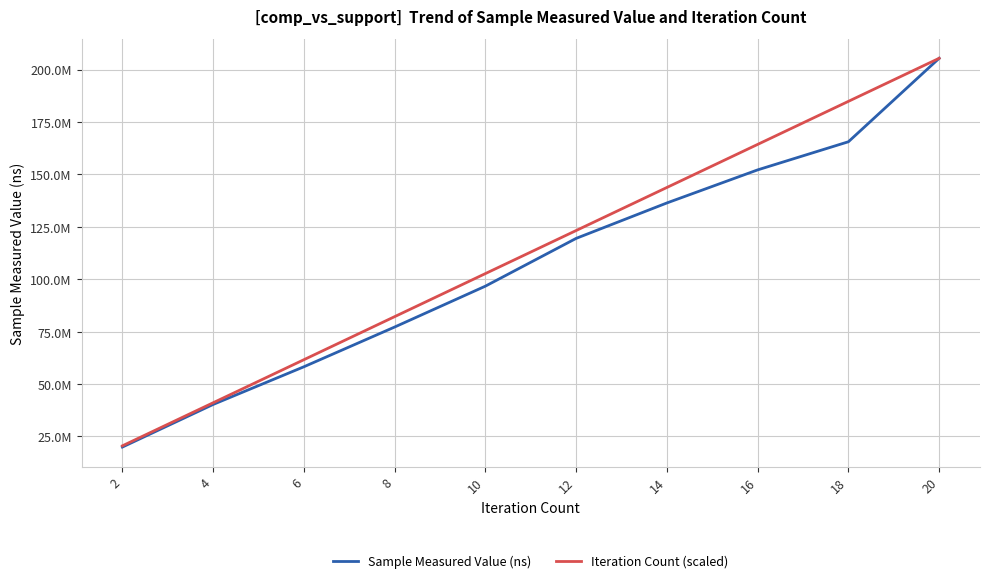

What is the greatest value displayed?

205435529.0